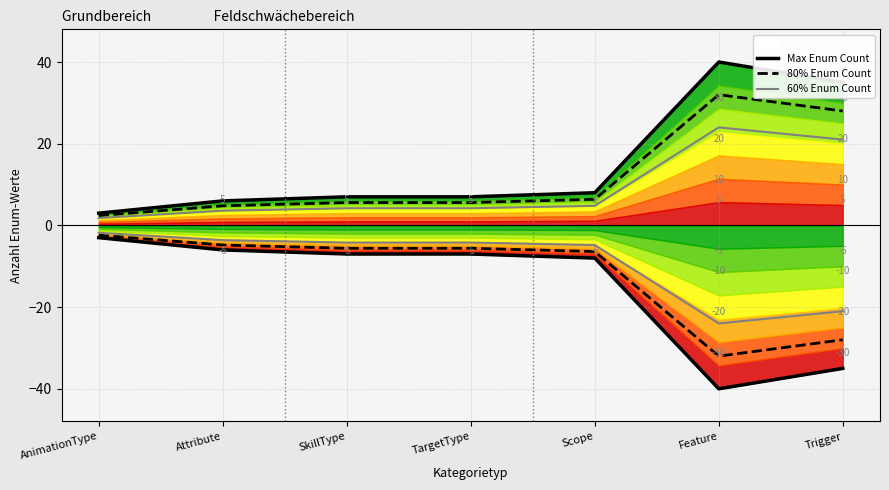

True or false: Neg 60% Enum Count and 60% Enum Count cross at least once.

False